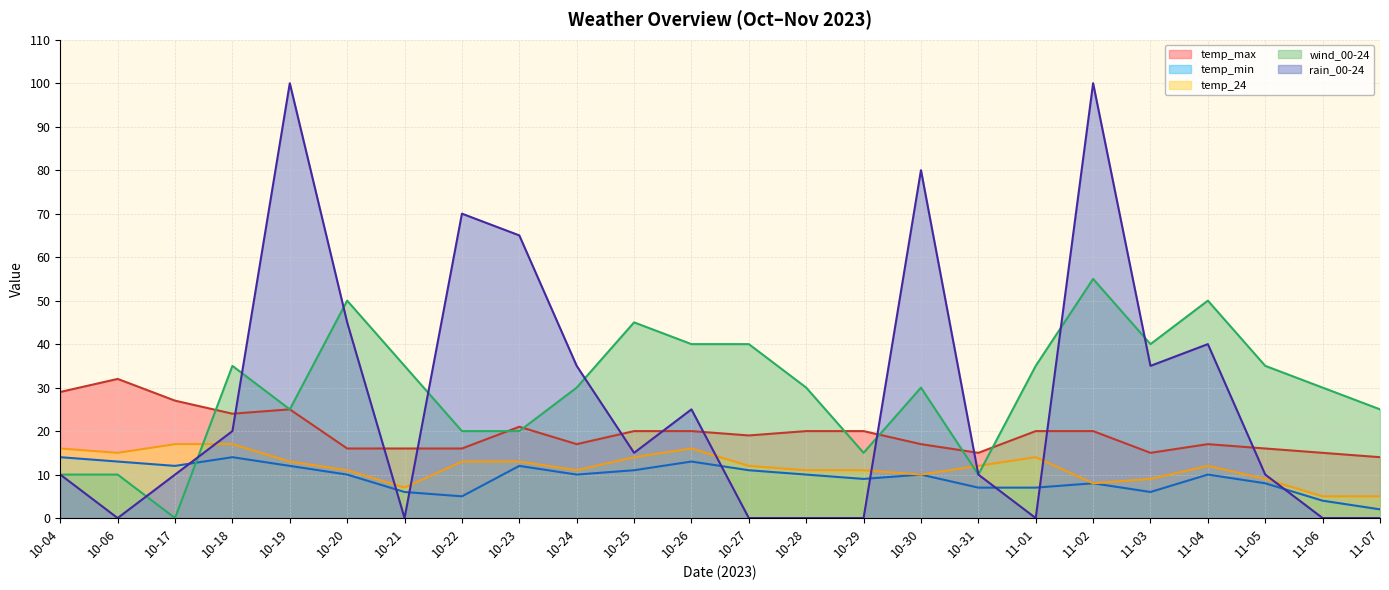

What is the difference between the temp_min values at 10-21 and 11-06?

2